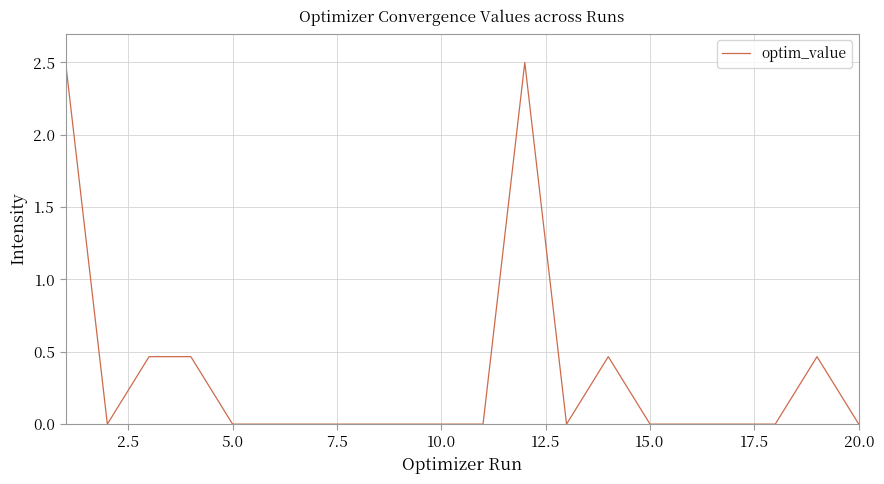

True or false: there are more than 1 points higher than both neighbors.

False